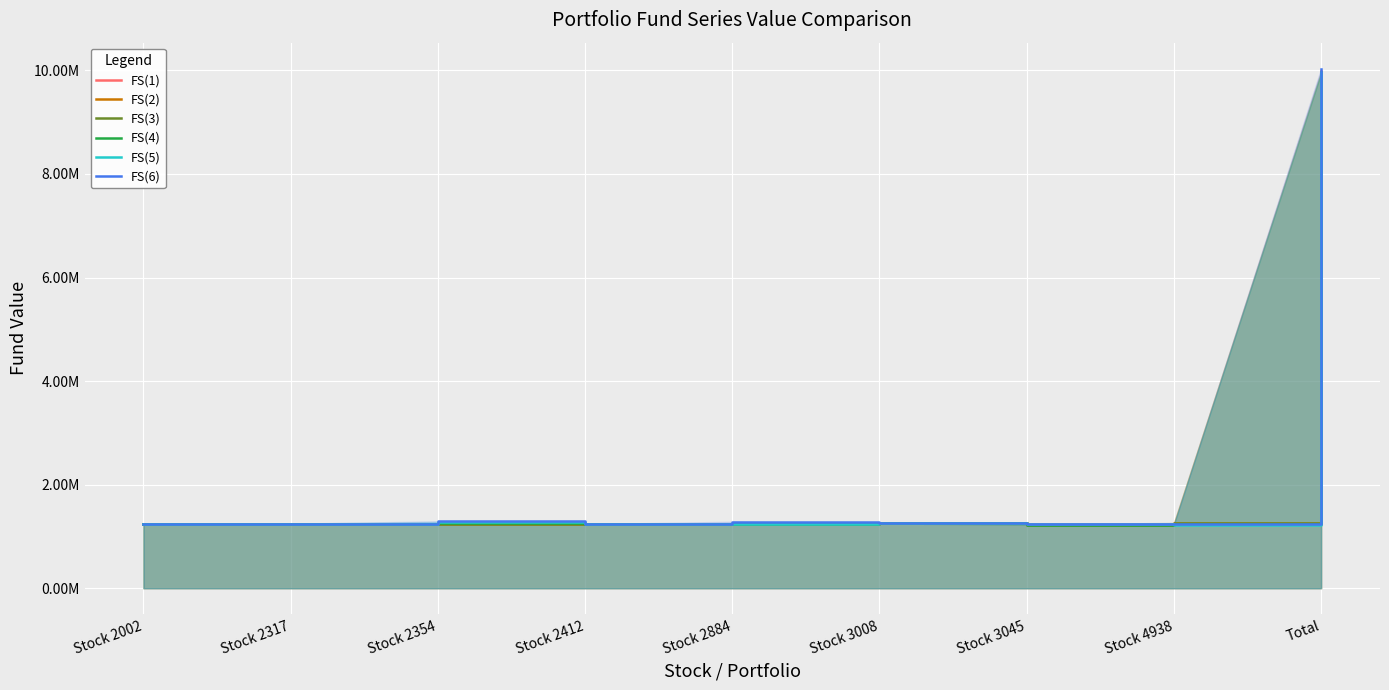

What is the difference between the highest and lowest values at Stock 2884?

40858.4